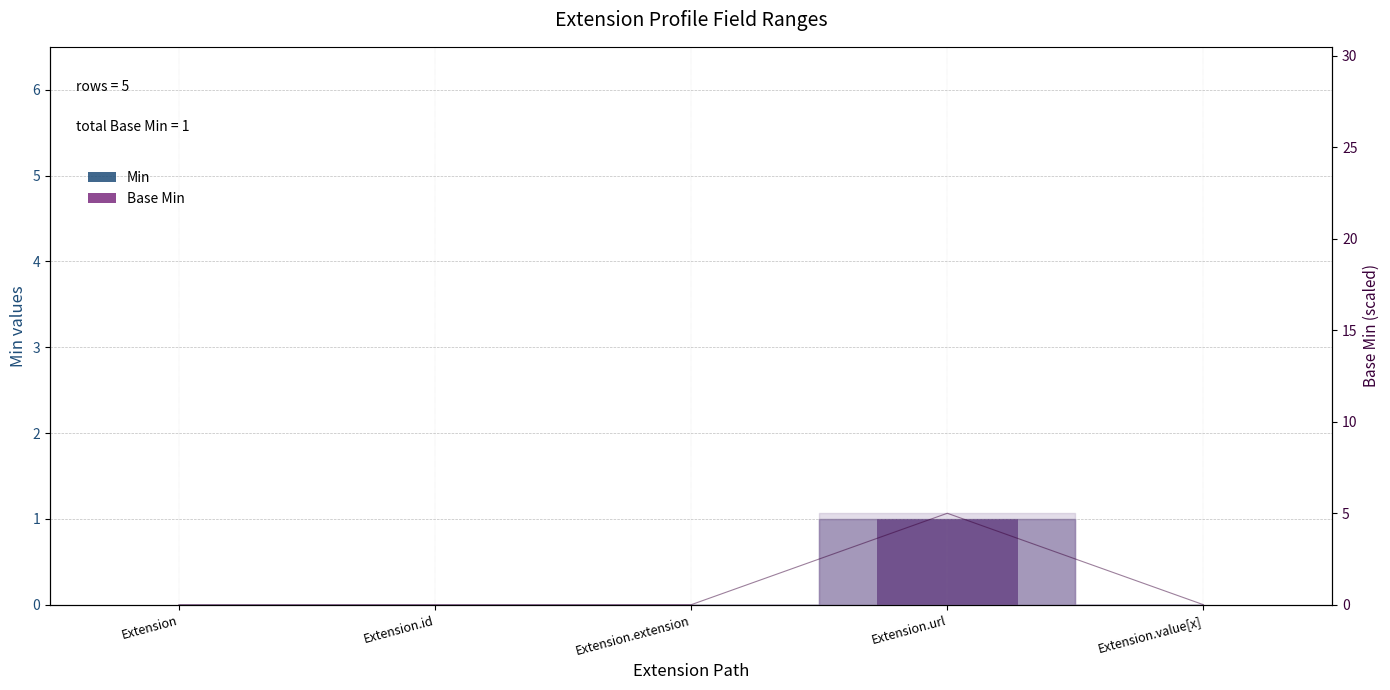

Which category has the highest value across all series?

Extension.url